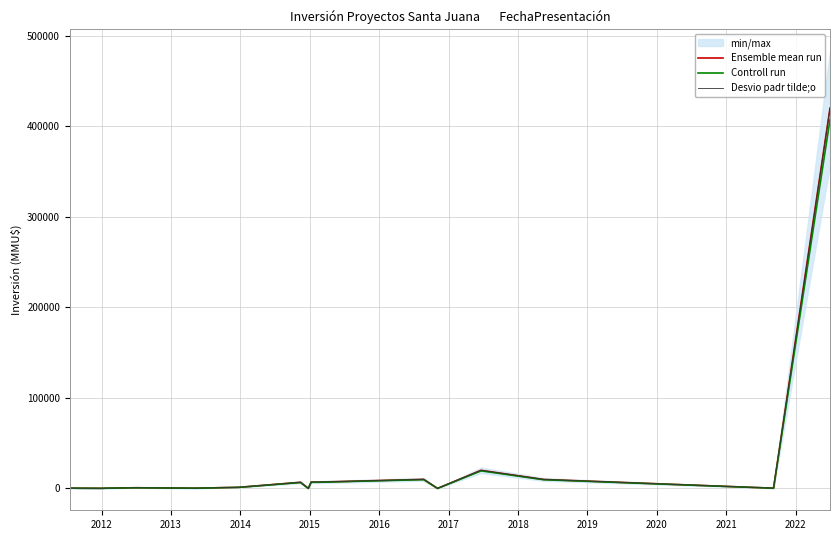

What is the value of the Desvio padr tilde;o point at the 9th from the left?

250.0